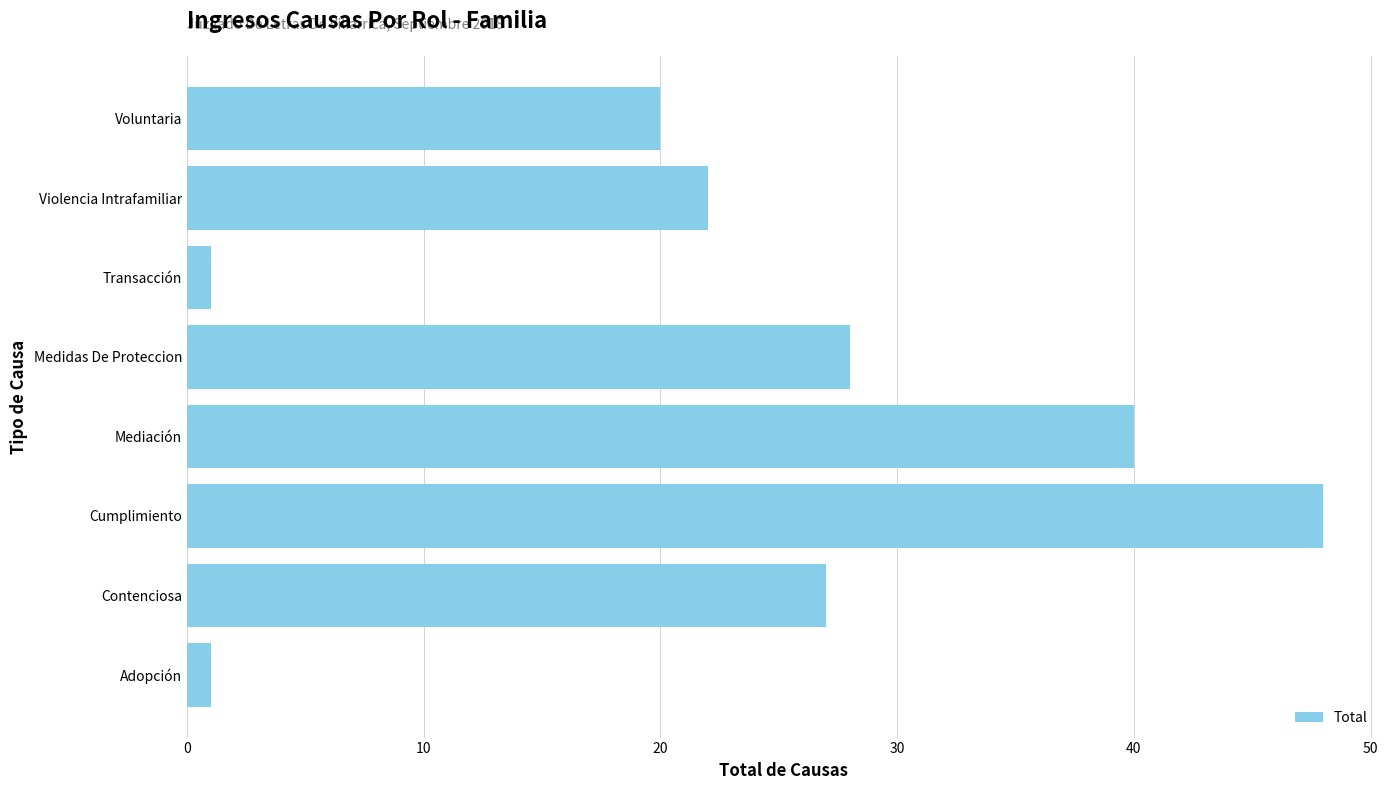

What is the approximate value at Medidas De Proteccion?

28